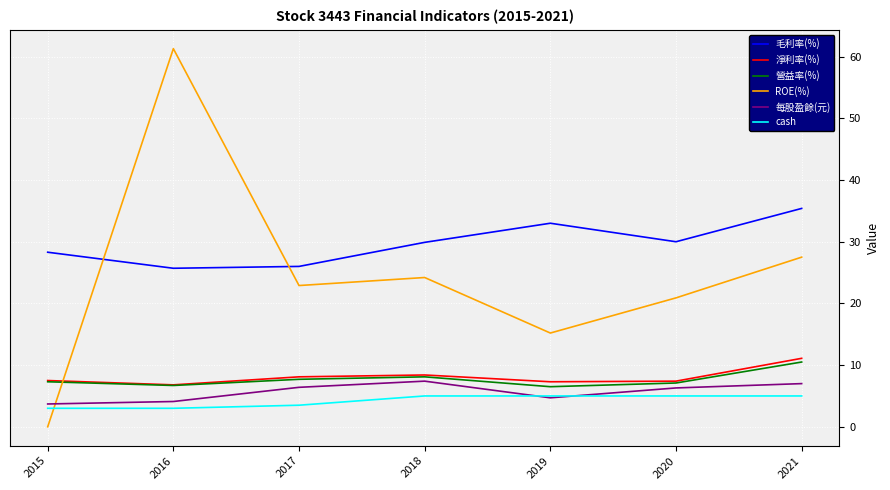

Which category has the highest value across all series?

2016